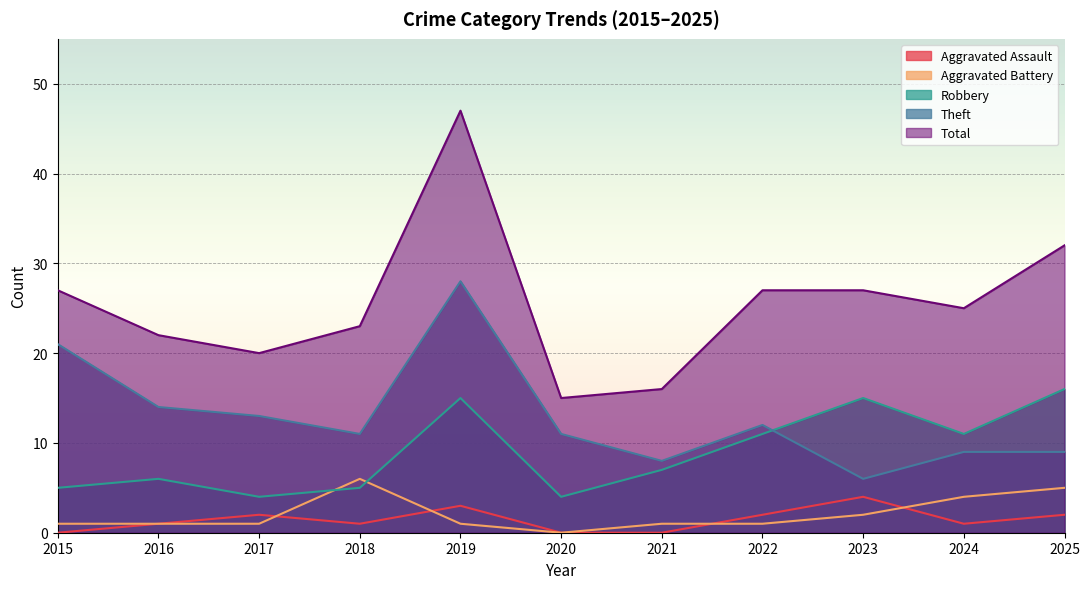

True or false: Theft and Aggravated Battery cross at least once.

False